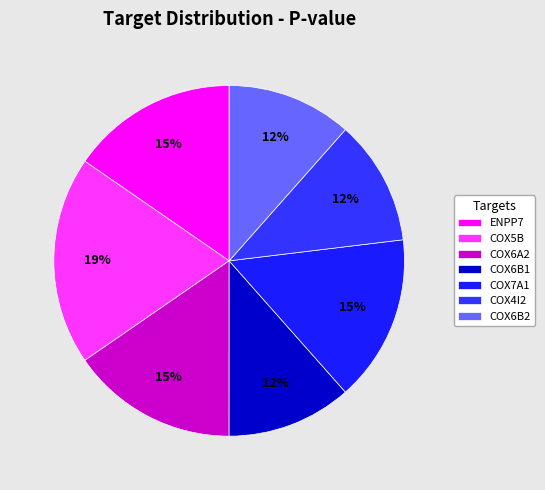

What portion of the pie excludes COX6A2?

84.6%